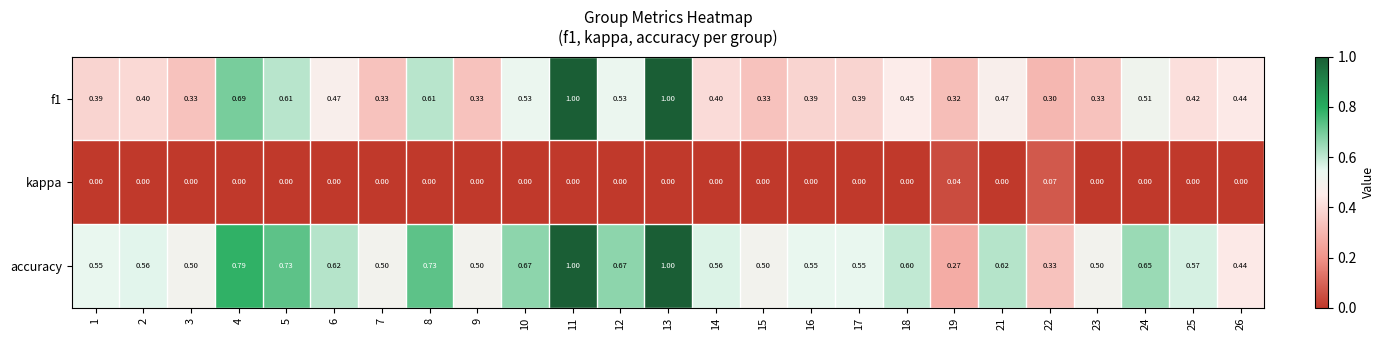

Which series has the largest range (max minus min)?

accuracy